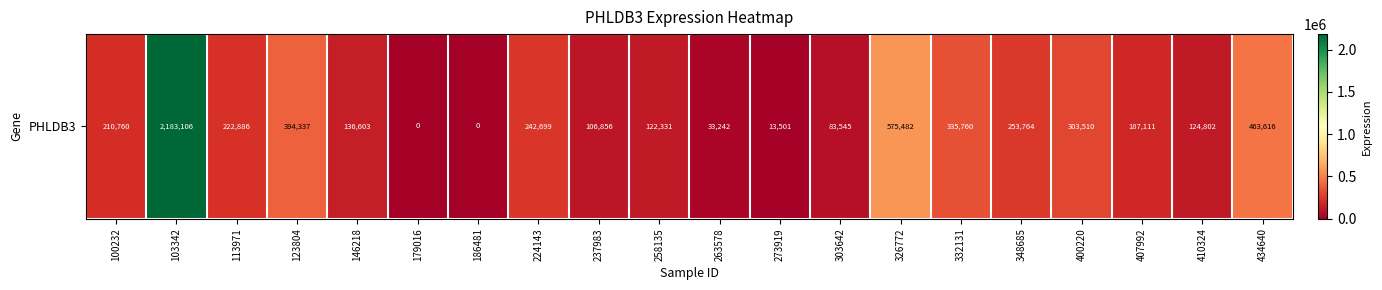

Which label corresponds to the largest value in the chart?

103342